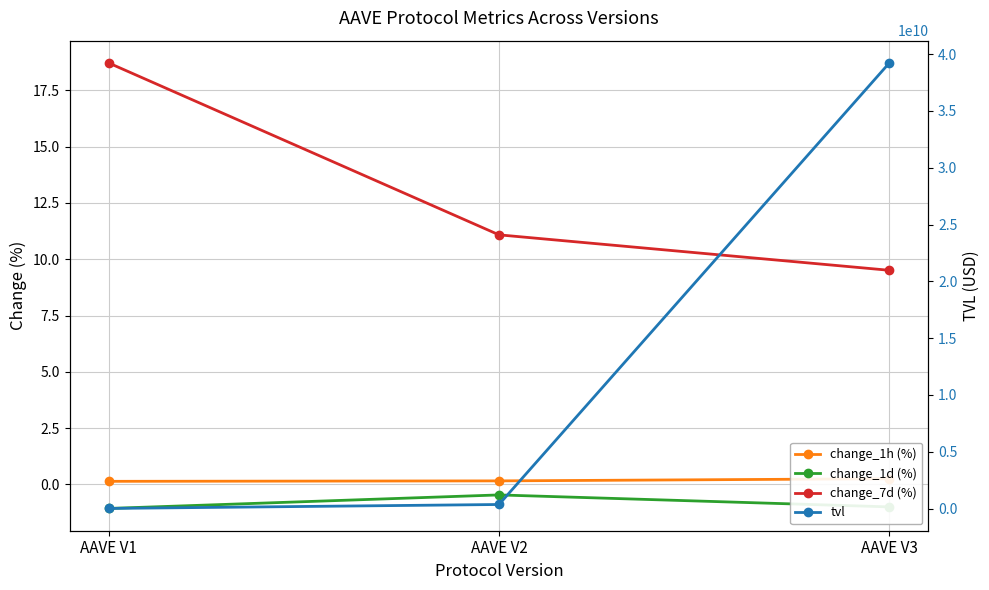

What is the value of the change_1h (%) point at the 3rd from the left?

0.3